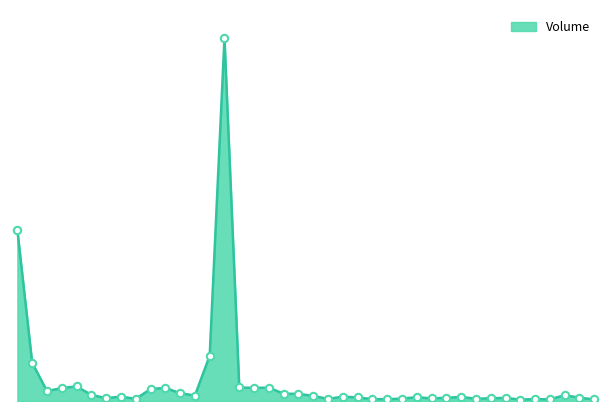

Does the chart have visible grid lines?

No